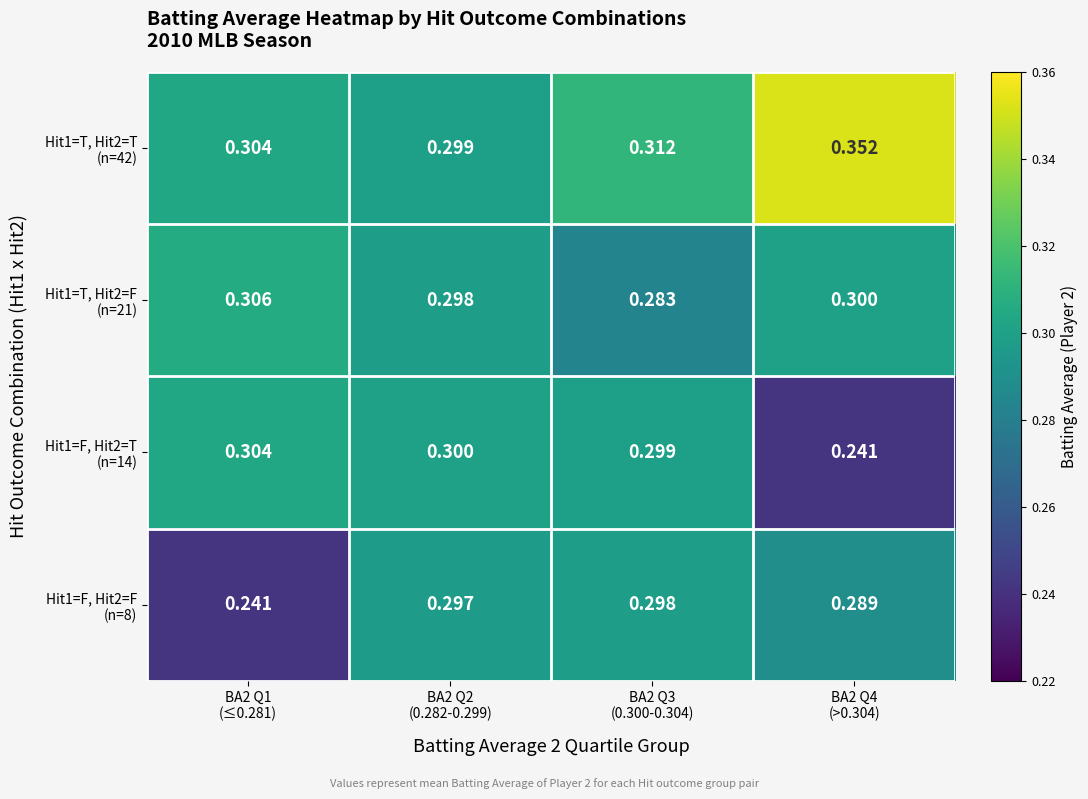

How many data points does each series have?

4